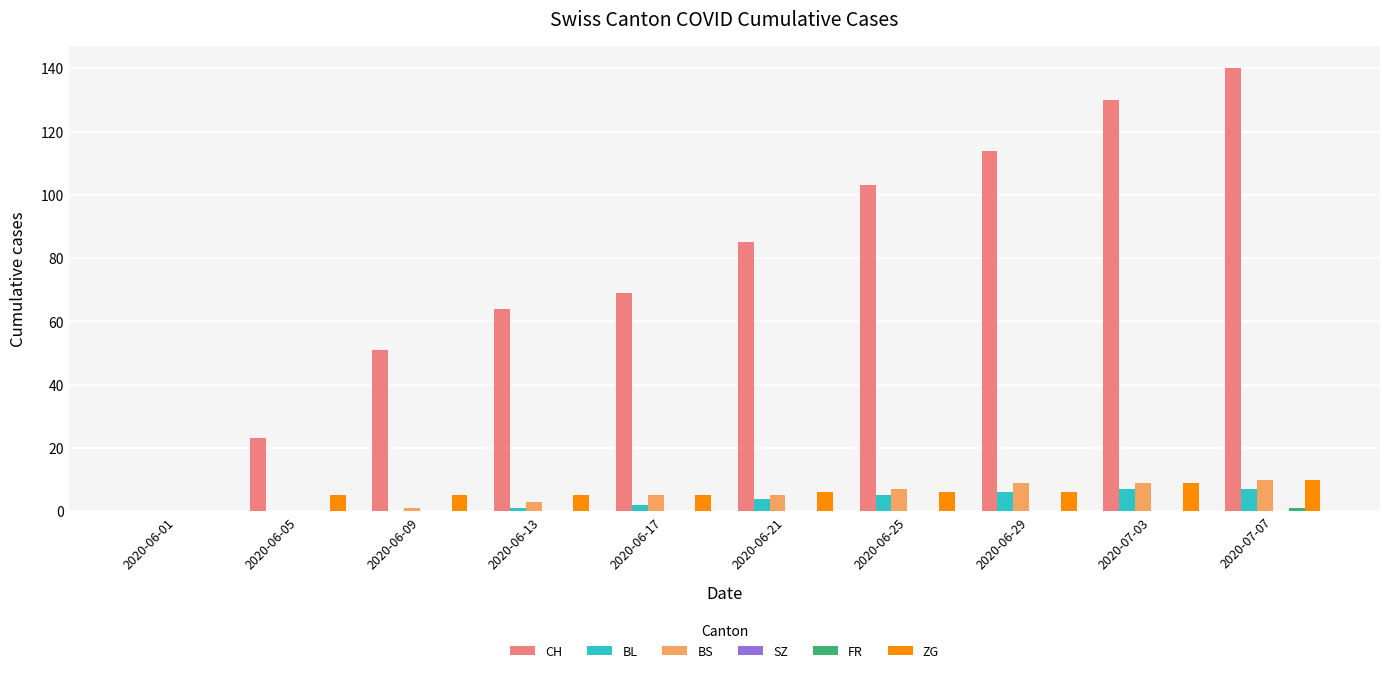

What is the sum of all CH values?

779